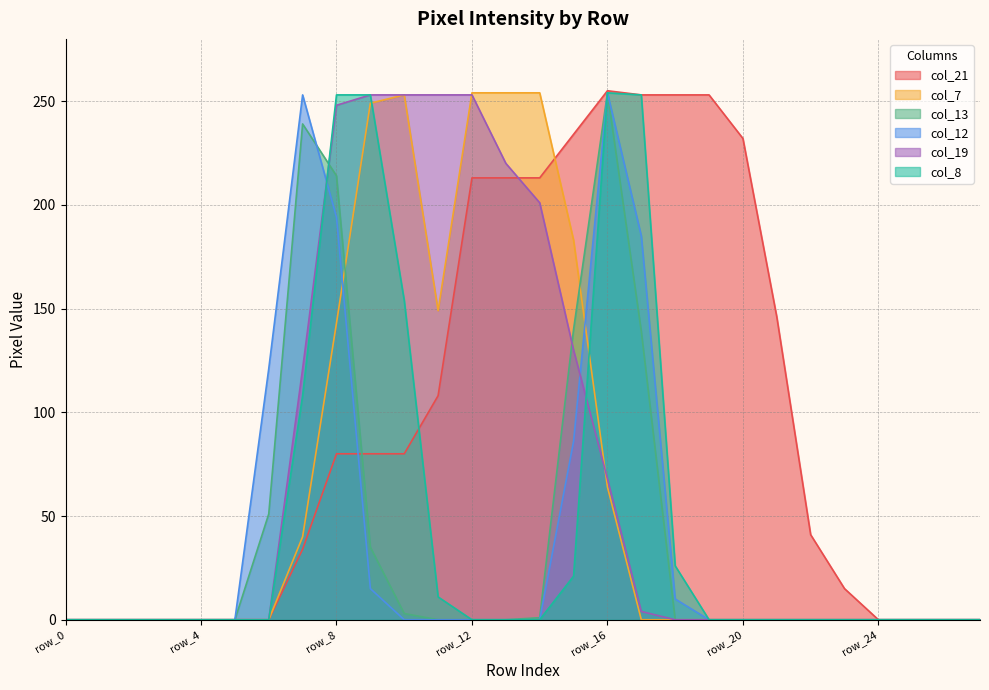

Which has a higher value, row_21 or row_6?

row_21